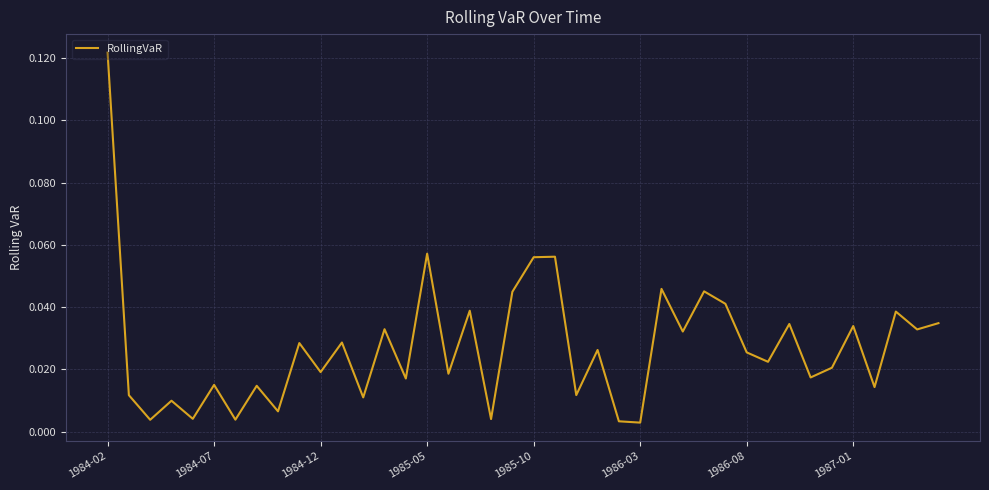

Which has a higher value, 1987-01 or 1984-07?

1987-01